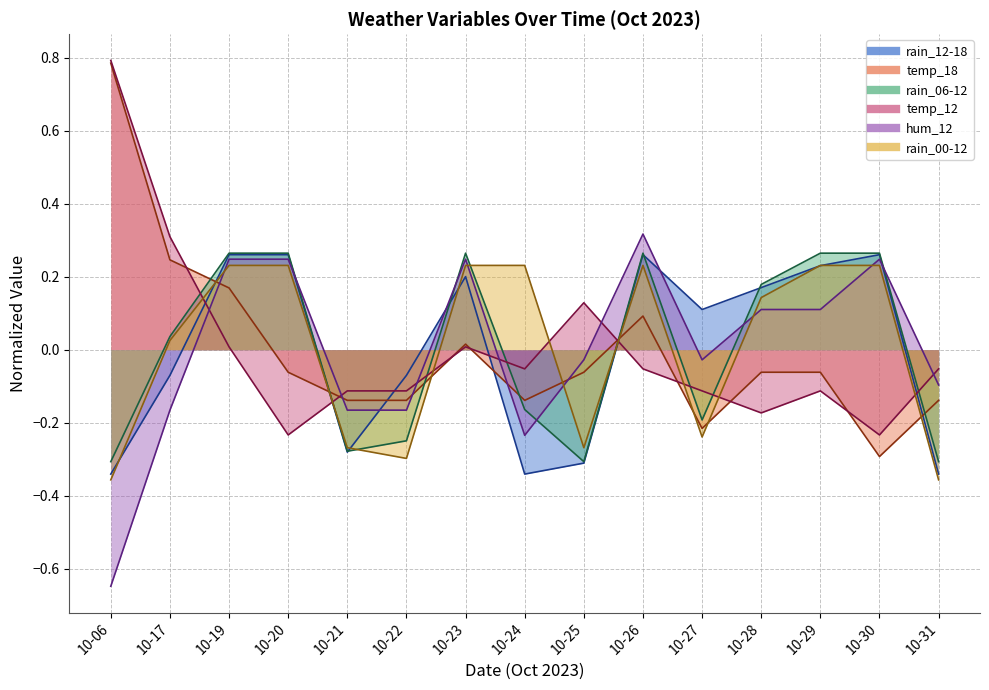

Where do hum_12 and rain_06-12 first cross each other?

10-20 and 10-21